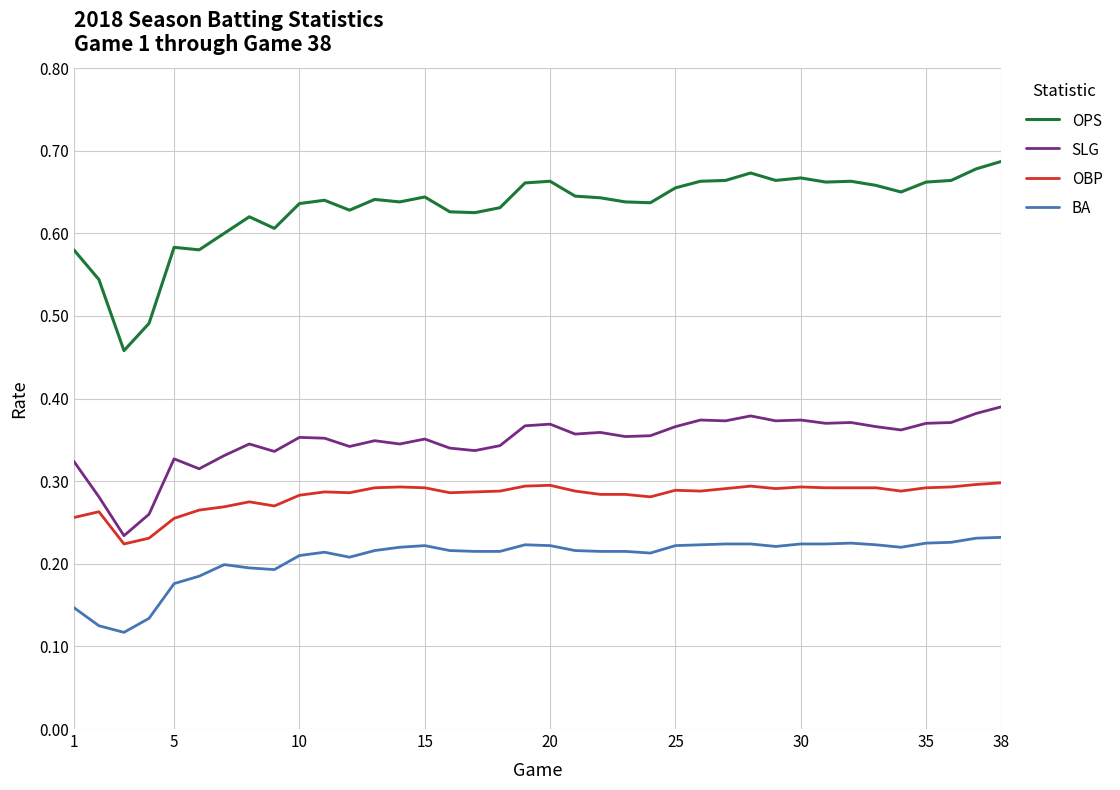

Which series has the largest total across all categories?

OPS